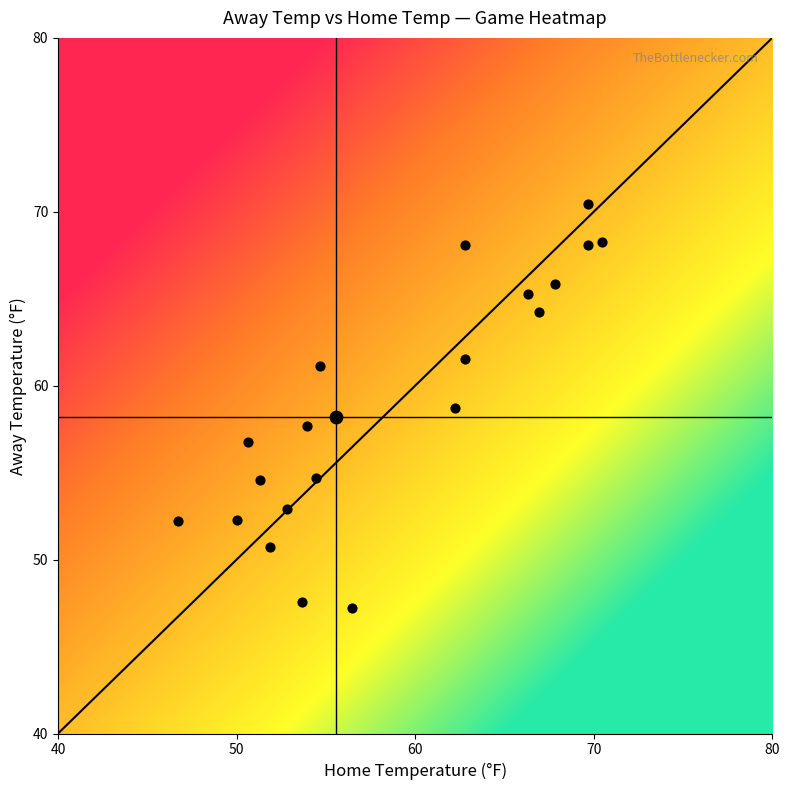

Is it true that the value at Utah Tech vs Tarleton State is 30.9?

False